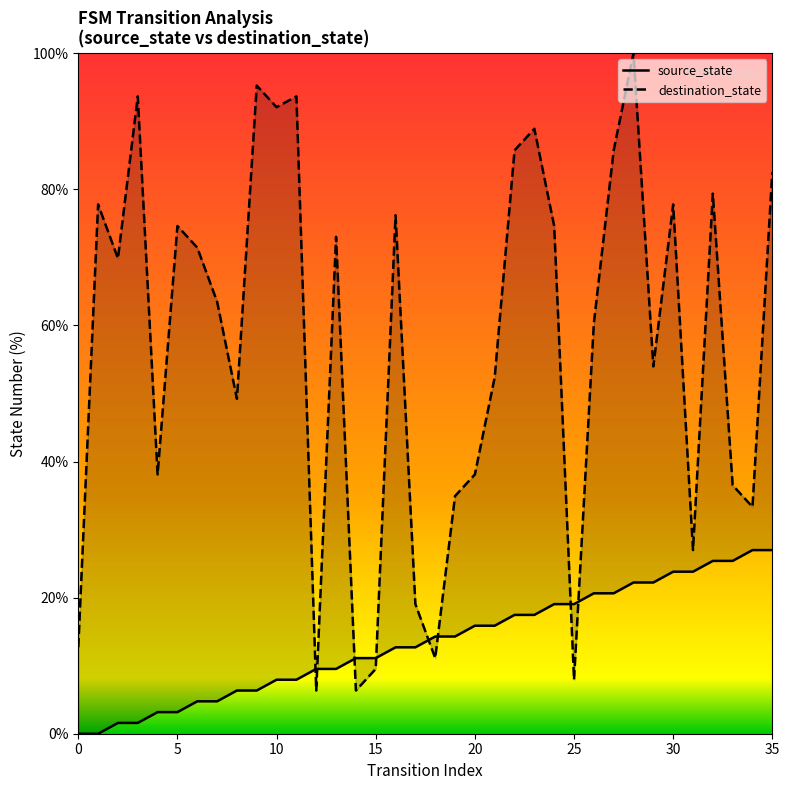

True or false: source_state has a value of 14.2 at 11.

False